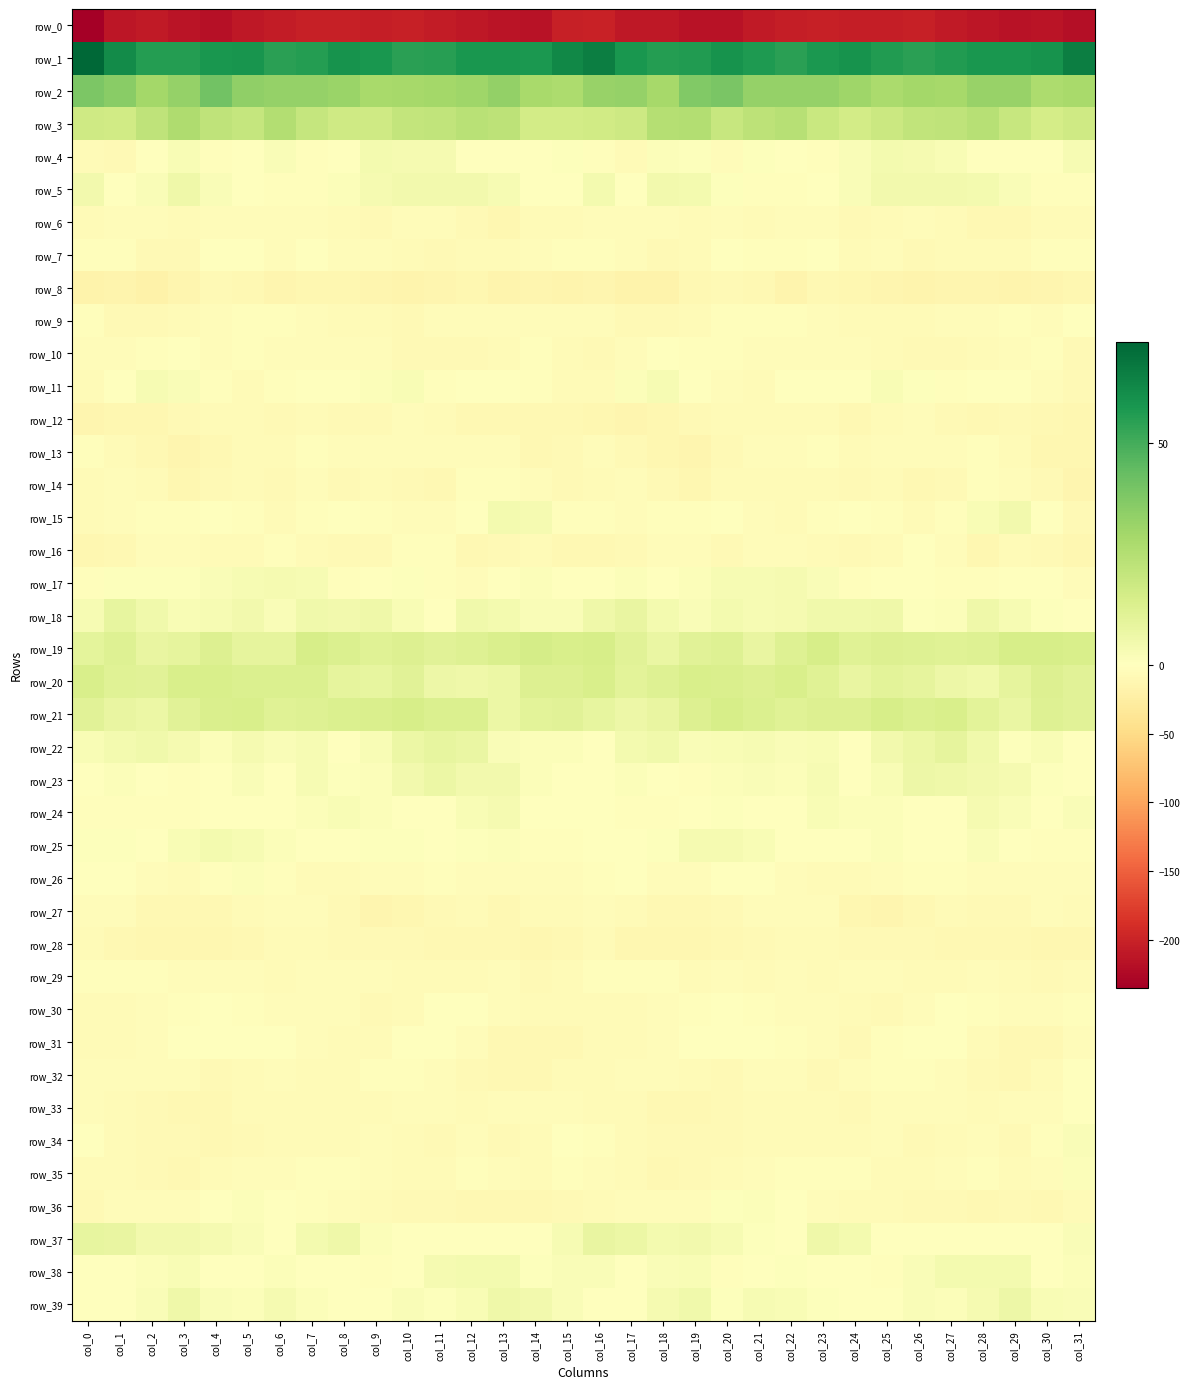

Reading left to right, extract all data points from this chart.

row_0: -235.1	-211.5	-209.0	-214.5	-217.0	-211.0	-206.8	-202.5	-203.2	-204.0	-203.8	-206.7	-210.8	-213.9	-215.9	-203.6	-202.0	-209.9	-210.1	-216.5	-215.3	-208.8	-204.9	-202.2	-204.0	-204.1	-203.7	-208.9	-211.5	-215.4	-213.1	-219.9
row_1: 72.8	61.7	55.9	56.1	58.3	58.6	54.8	56.3	59.7	58.1	55.0	55.7	58.4	58.1	57.6	63.1	65.8	58.3	55.9	56.4	59.4	57.1	54.9	57.9	59.4	56.6	55.1	56.7	58.3	58.3	59.2	65.4
row_2: 38.2	35.3	29.1	32.7	40.5	33.9	32.7	32.4	31.8	28.4	28.4	29.3	30.6	33.2	28.3	27.1	32.2	32.8	28.6	37.0	38.7	32.6	32.9	32.5	30.5	27.5	29.3	28.9	32.3	32.1	26.8	27.9
row_3: 17.4	16.7	21.9	26.2	21.9	20.1	25.2	20.4	17.2	17.4	21.0	21.5	23.5	22.5	16.0	16.2	16.9	17.8	24.5	25.5	19.4	22.6	24.1	19.1	16.4	18.7	21.2	21.9	24.3	19.7	15.9	17.4
row_4: -6.2	-7.4	-1.5	2.7	-3.4	-1.1	2.3	-3.1	0.5	4.0	3.7	3.6	-0.3	-1.6	-0.7	0.7	-1.9	-5.8	1.4	0.7	-3.7	1.0	0.6	-3.0	2.2	4.0	3.9	2.3	-1.2	-1.2	0.0	3.1
row_5: 4.6	-0.4	1.9	6.2	1.8	-1.5	-2.0	-2.2	1.4	3.6	4.9	4.8	4.7	3.4	-1.6	-1.6	4.0	-1.1	5.0	4.4	1.0	-2.3	-1.9	-1.1	1.7	4.8	4.8	4.7	4.3	2.0	-3.4	-3.0
row_6: -6.6	-4.2	-4.1	-5.8	-5.5	-4.7	-5.0	-4.6	-7.1	-8.5	-4.3	-4.7	-9.0	-11.2	-6.5	-6.2	-5.1	-4.0	-4.1	-6.9	-4.2	-5.6	-4.0	-5.5	-8.6	-6.8	-3.8	-5.7	-10.9	-9.6	-6.2	-7.0
row_7: -2.1	-2.7	-8.2	-8.0	-1.7	-1.7	-3.9	-0.3	-4.2	-5.0	-5.8	-8.2	-7.2	-6.7	-4.4	-3.5	-2.5	-4.7	-8.8	-5.9	-1.1	-2.8	-2.5	-0.7	-5.9	-4.4	-7.5	-7.2	-7.2	-6.4	-3.3	-2.6
row_8: -17.3	-16.5	-19.6	-13.4	-8.5	-9.3	-14.3	-12.5	-11.5	-13.5	-15.0	-14.0	-12.3	-15.0	-14.1	-15.0	-14.5	-18.3	-17.9	-10.9	-8.7	-10.6	-14.9	-11.0	-12.6	-14.1	-15.0	-13.0	-12.9	-15.3	-13.5	-11.2
row_9: -3.5	-7.4	-8.1	-7.0	-3.8	-2.1	-2.9	-3.8	-6.1	-6.8	-7.8	-5.1	-5.4	-3.8	-4.3	-4.1	-3.8	-8.3	-7.4	-6.3	-2.5	-2.3	-3.5	-4.1	-7.2	-6.9	-7.1	-5.0	-5.0	-3.2	-4.6	-0.9
row_10: -5.4	-5.4	-2.0	-1.7	-5.0	-3.6	-5.3	-3.9	-4.7	-5.3	-7.7	-8.0	-7.6	-5.5	-2.7	-6.5	-8.1	-4.6	-1.1	-3.6	-3.6	-5.0	-4.4	-4.7	-4.7	-6.2	-8.0	-7.9	-7.0	-3.9	-3.4	-7.7
row_11: -6.7	-0.7	3.0	2.0	-3.6	-6.7	-3.1	-0.3	-1.5	1.4	2.8	-1.9	-1.1	-1.3	-2.3	-5.7	-5.9	1.3	3.1	0.1	-5.4	-6.3	-1.0	-1.3	-0.7	2.8	1.0	-2.0	-1.2	-1.2	-3.7	-8.6
row_12: -13.2	-12.3	-12.7	-9.1	-7.0	-6.4	-7.5	-6.5	-8.6	-8.5	-5.0	-6.0	-9.7	-9.6	-9.7	-10.6	-11.1	-12.9	-11.7	-7.8	-7.2	-6.7	-7.2	-6.8	-9.3	-7.1	-5.0	-7.4	-10.4	-8.7	-10.8	-11.2
row_13: -3.5	-6.2	-11.0	-13.7	-10.2	-5.9	-5.5	-2.7	-4.5	-5.4	-3.8	-5.2	-3.8	-4.5	-9.9	-8.9	-4.2	-8.2	-11.9	-13.6	-8.3	-5.4	-4.8	-2.4	-6.1	-3.9	-4.7	-4.6	-3.5	-5.9	-12.1	-12.6
row_14: -6.2	-3.8	-6.2	-11.4	-8.9	-6.6	-8.2	-5.3	-7.7	-7.3	-7.9	-9.5	-3.2	-3.5	-5.3	-8.7	-5.8	-4.0	-8.1	-11.8	-7.0	-7.2	-7.3	-5.9	-8.7	-6.3	-9.4	-7.4	-2.2	-4.2	-8.0	-14.7
row_15: -7.2	-5.4	-3.0	-2.2	-1.2	-3.0	-5.9	-3.5	-1.7	-2.3	-5.5	-5.4	0.4	4.1	3.9	-3.2	-3.5	-4.6	-2.3	-2.0	-1.2	-4.5	-5.7	-2.9	-1.3	-3.6	-6.1	-3.6	2.4	4.9	-0.4	-8.7
row_16: -12.2	-10.3	-5.5	-4.2	-5.9	-6.6	-3.1	-5.7	-8.0	-7.8	-2.7	-1.9	-10.7	-8.9	-5.8	-9.6	-10.3	-8.3	-4.8	-3.9	-7.5	-5.0	-3.8	-6.8	-8.3	-6.5	-0.9	-5.5	-11.1	-6.8	-8.2	-12.0
row_17: -2.0	0.8	0.7	0.6	2.1	3.3	3.4	3.1	-1.8	-1.7	0.6	-2.6	-3.9	-1.8	1.3	-1.7	-1.6	1.3	0.3	1.3	2.9	2.9	3.7	1.8	-3.2	0.0	-0.2	-3.6	-3.4	-0.2	-0.2	-3.8
row_18: 3.4	8.7	5.5	2.8	2.9	4.5	2.1	5.5	4.6	6.1	2.6	-0.3	5.4	4.2	1.9	2.2	5.7	8.5	4.2	2.1	4.4	3.0	3.5	5.1	5.2	5.8	0.6	1.7	5.8	3.0	0.7	-0.3
row_19: 9.9	12.1	8.2	9.4	13.0	9.5	9.5	15.3	13.2	11.8	12.6	11.2	12.2	13.9	15.7	14.5	15.2	11.1	7.7	11.0	12.1	8.4	12.2	15.1	11.8	12.6	11.9	11.7	12.4	14.9	15.0	14.3
row_20: 14.7	11.6	10.9	14.3	14.4	13.2	13.5	13.5	9.3	9.1	11.0	6.8	6.0	6.9	12.8	13.0	14.4	10.7	12.4	14.6	13.9	12.8	14.5	11.9	8.0	10.5	9.5	6.4	5.7	9.3	12.8	11.0
row_21: 11.3	8.3	7.0	11.2	13.9	14.4	11.8	12.3	13.1	13.9	15.1	13.4	13.5	7.3	10.8	11.1	8.6	6.6	8.4	12.5	14.8	13.2	11.7	13.0	12.7	15.3	13.6	14.6	10.7	7.8	12.5	10.9
row_22: 2.8	4.2	5.4	3.6	1.2	3.7	2.0	2.9	0.5	2.4	7.0	8.7	7.7	2.0	1.6	1.4	0.1	4.2	5.6	2.0	2.5	3.2	2.3	2.5	0.0	4.8	7.2	9.5	5.4	1.1	2.6	0.3
row_23: 0.4	1.6	0.5	-3.5	-0.1	2.2	0.5	3.3	0.9	1.5	4.7	7.1	4.7	4.9	1.6	-0.7	-0.4	1.7	-1.3	-3.1	1.3	1.9	1.2	3.2	0.2	2.6	6.3	6.2	4.8	3.9	0.9	0.3
row_24: -3.5	-2.5	-2.0	-2.1	0.3	0.1	-0.2	1.6	2.4	1.4	0.2	-0.6	2.5	3.9	-0.6	-1.1	-1.3	-2.2	-2.1	-1.5	0.6	-0.3	0.3	2.4	1.3	1.6	-0.4	0.2	3.9	2.3	-1.0	1.9
row_25: 0.8	0.7	0.4	2.5	4.2	2.9	1.6	-1.5	-1.1	0.6	1.0	-1.7	1.0	1.3	-2.3	-3.6	-0.8	0.4	0.7	3.7	3.8	2.7	0.1	-1.4	-1.1	1.6	-0.2	-1.0	1.9	0.1	-3.1	-2.1
row_26: -0.7	-1.0	-3.8	-5.8	-2.7	1.5	-2.2	-5.5	-6.1	-5.4	-3.8	-3.0	-3.7	-4.7	-5.2	-5.1	-3.0	-1.5	-5.0	-5.2	-0.1	0.4	-4.0	-5.7	-6.4	-4.6	-3.4	-3.1	-3.9	-5.2	-4.7	-3.8
row_27: -5.3	-5.0	-10.5	-10.4	-9.3	-6.3	-5.1	-4.9	-8.0	-13.8	-11.0	-8.5	-7.2	-9.2	-6.0	-6.4	-5.5	-6.5	-10.9	-10.0	-8.3	-5.5	-5.3	-4.8	-11.1	-13.5	-9.9	-7.3	-8.5	-8.2	-5.1	-6.1
row_28: -6.6	-9.9	-12.8	-12.0	-11.4	-9.4	-7.0	-6.8	-8.0	-8.6	-8.3	-9.9	-10.5	-9.6	-11.4	-10.6	-7.2	-11.3	-12.0	-12.2	-10.8	-8.4	-6.4	-7.3	-8.4	-8.8	-8.1	-10.9	-9.6	-10.7	-11.2	-11.5
row_29: -3.2	-2.4	-3.0	-5.2	-4.8	-5.3	-6.0	-4.9	-5.1	-4.0	-5.8	-6.7	-6.0	-4.2	-7.8	-7.1	-2.7	-2.1	-3.4	-5.7	-4.6	-6.2	-4.7	-5.7	-4.3	-4.7	-6.1	-7.1	-4.6	-5.6	-7.9	-6.7
row_30: -7.3	-5.7	-5.0	-2.5	-1.3	-2.7	-4.6	-5.3	-5.1	-7.4	-5.7	-1.8	-1.4	-4.3	-5.7	-5.6	-5.8	-5.6	-4.1	-2.0	-1.8	-3.2	-5.0	-5.1	-6.0	-7.7	-4.1	-1.3	-2.1	-5.4	-4.5	-2.2
row_31: -5.7	-5.9	-4.7	-1.7	-1.0	-1.1	-1.8	-3.8	-6.1	-5.8	-1.4	-0.2	-4.2	-9.5	-11.0	-9.4	-6.8	-5.8	-4.0	-0.7	-1.3	-0.8	-2.8	-4.0	-7.5	-3.7	-0.9	-0.5	-7.0	-10.1	-9.7	-5.4
row_32: -3.7	-3.8	-3.9	-4.7	-8.8	-6.0	-4.7	-7.0	-6.4	-3.0	-2.1	-4.2	-7.8	-9.2	-9.5	-6.2	-6.0	-3.7	-4.1	-6.2	-8.1	-5.1	-5.3	-7.5	-5.1	-2.1	-2.8	-5.0	-8.8	-9.5	-7.3	-1.2
row_33: -3.9	-5.9	-8.9	-10.5	-9.7	-7.1	-6.1	-6.3	-7.3	-5.9	-4.2	-3.9	-6.3	-5.3	-4.3	-4.1	-5.8	-6.7	-10.1	-10.2	-8.8	-6.2	-5.9	-6.6	-7.4	-4.8	-4.1	-4.6	-6.3	-4.4	-3.8	-1.1
row_34: -1.7	-5.6	-8.0	-8.6	-9.4	-7.7	-6.8	-6.0	-6.3	-5.3	-6.5	-7.5	-5.1	-7.4	-5.6	-1.6	-2.4	-6.9	-7.9	-9.1	-9.1	-7.3	-6.2	-6.2	-6.3	-5.3	-7.4	-6.5	-5.4	-7.5	-3.5	1.7
row_35: -5.7	-6.2	-8.5	-9.5	-6.6	-4.4	-4.1	-2.7	-2.1	-5.0	-6.7	-6.6	-3.2	-5.3	-5.7	-2.0	-3.9	-6.4	-9.3	-8.6	-5.8	-4.3	-3.2	-2.6	-2.8	-6.3	-7.0	-4.8	-3.7	-6.0	-3.8	1.4
row_36: -7.8	-5.3	-4.9	-5.0	-0.7	1.6	-0.0	-2.9	-5.1	-6.3	-7.7	-8.2	-10.5	-9.2	-9.9	-8.8	-6.9	-4.5	-4.9	-4.2	0.7	1.3	-0.9	-4.2	-5.7	-7.2	-7.4	-9.1	-10.6	-8.7	-10.2	-7.0
row_37: 8.8	8.3	4.8	4.6	3.9	2.0	-0.4	4.1	6.0	1.1	-0.3	0.1	0.2	-0.4	-0.8	2.9	8.5	7.4	4.2	4.7	3.3	0.8	0.5	5.9	4.0	0.2	-0.1	0.1	-0.4	-0.1	-1.1	2.1
row_38: -1.1	-0.9	1.4	2.7	-0.9	-1.3	1.4	0.4	0.2	-3.2	-0.6	4.0	4.3	4.5	0.9	2.1	2.0	0.5	1.8	2.3	-2.1	0.1	0.8	0.5	-1.2	-3.2	1.8	4.3	4.2	4.2	-0.7	1.4
row_39: -1.2	-1.5	2.0	5.9	2.1	1.5	3.6	1.5	0.1	-0.6	2.1	1.1	2.3	5.8	4.6	1.8	-0.5	-0.3	3.5	5.6	0.8	2.8	2.7	0.8	-0.6	0.6	2.0	1.3	3.5	6.4	2.7	1.8